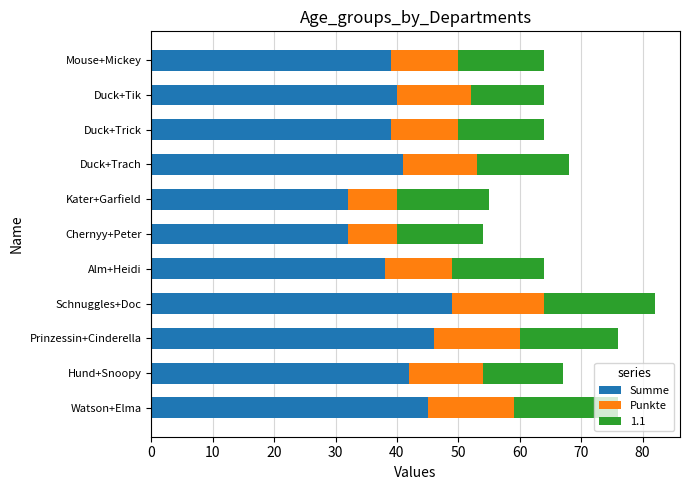

What is the total value across all series at Mouse+Mickey?

64